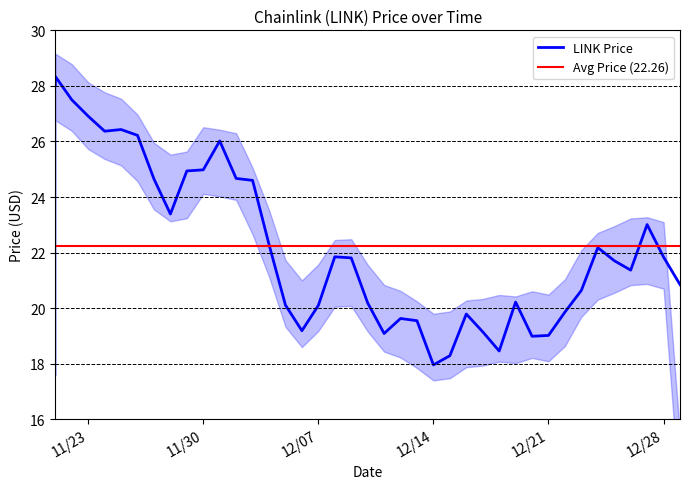

Count the number of values greater than 21.

22